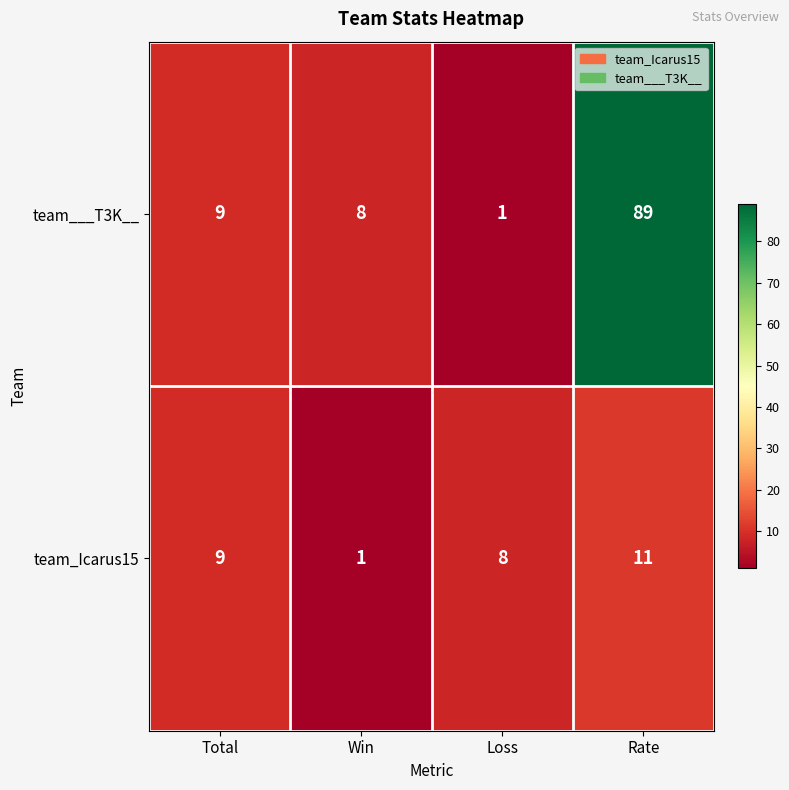

Which series has the largest total across all categories?

team___T3K__